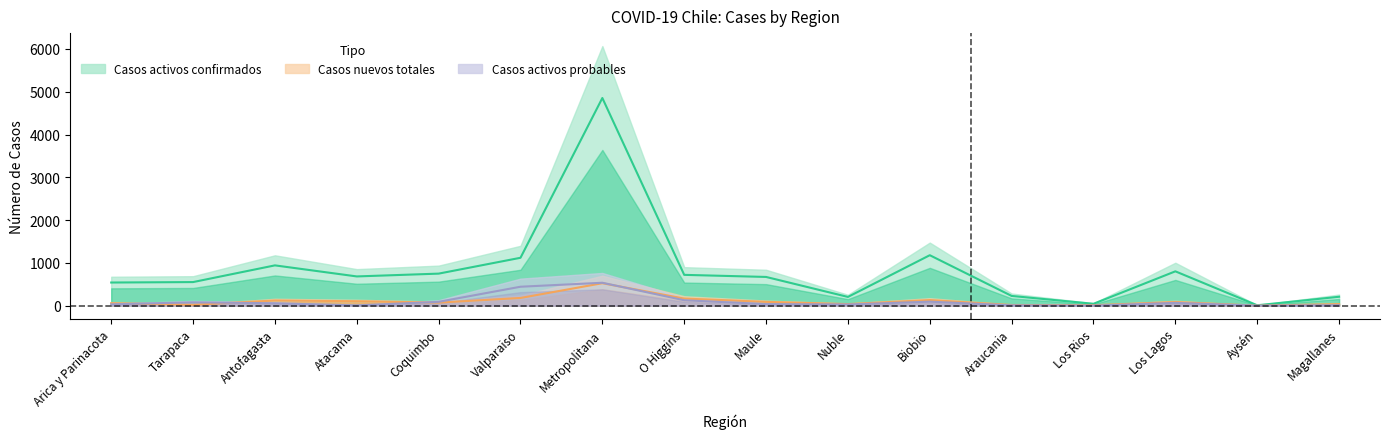

True or false: activos_probables has more than 0 points higher than both neighbors.

True